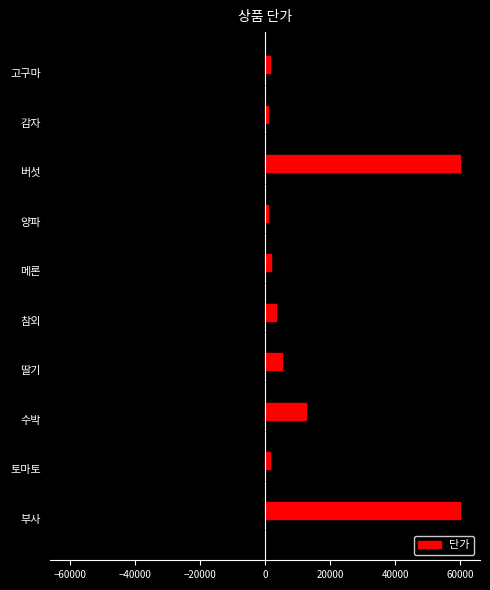

What is the difference between the second highest and second lowest values in the 단가 series?

59020